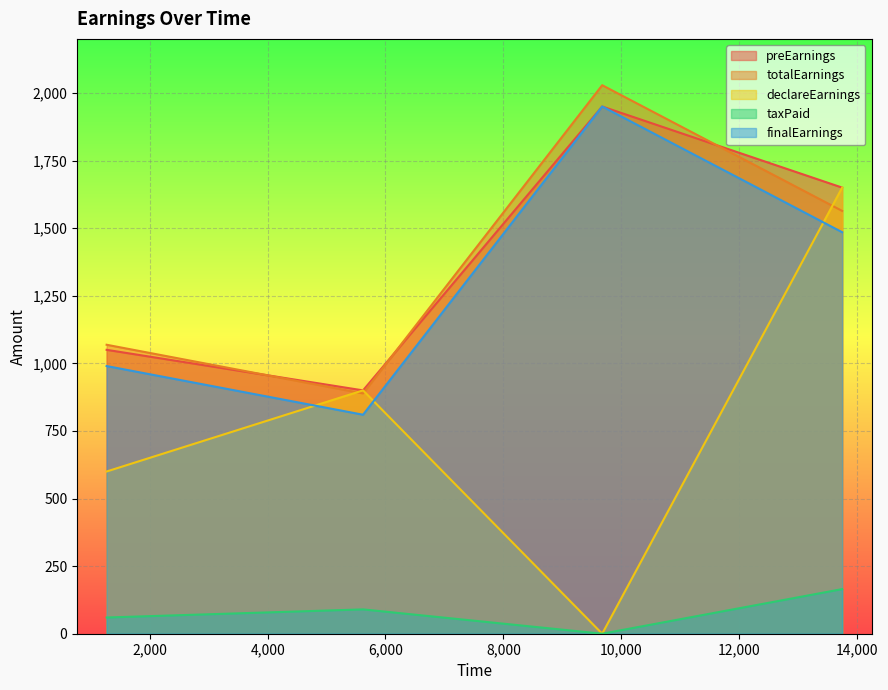

At 13749, list the series in order from smallest to largest.

taxPaid, finalEarnings, totalEarnings, preEarnings, declareEarnings